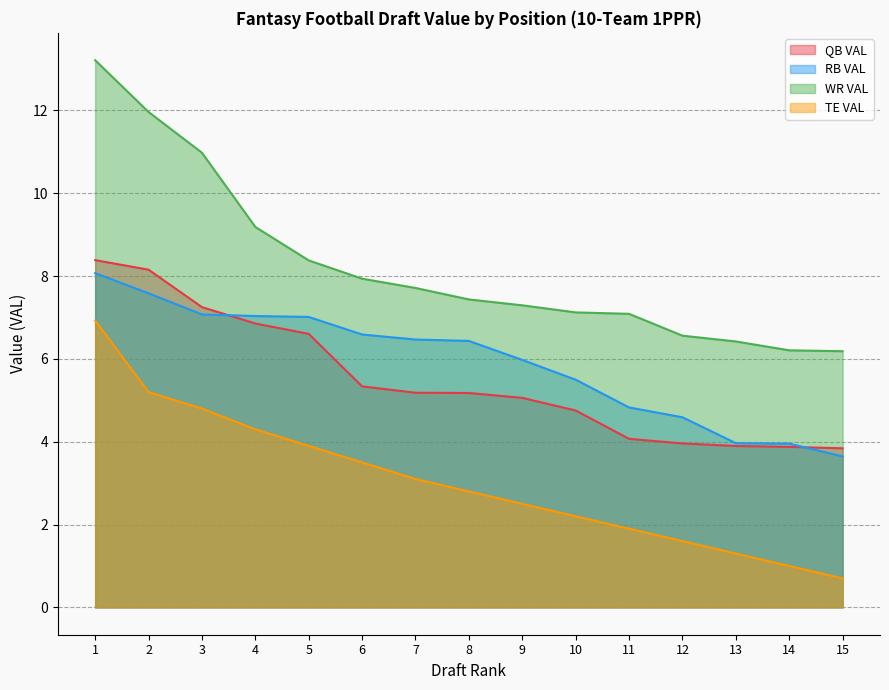

What is the approximate value of QB VAL at 11?

4.1